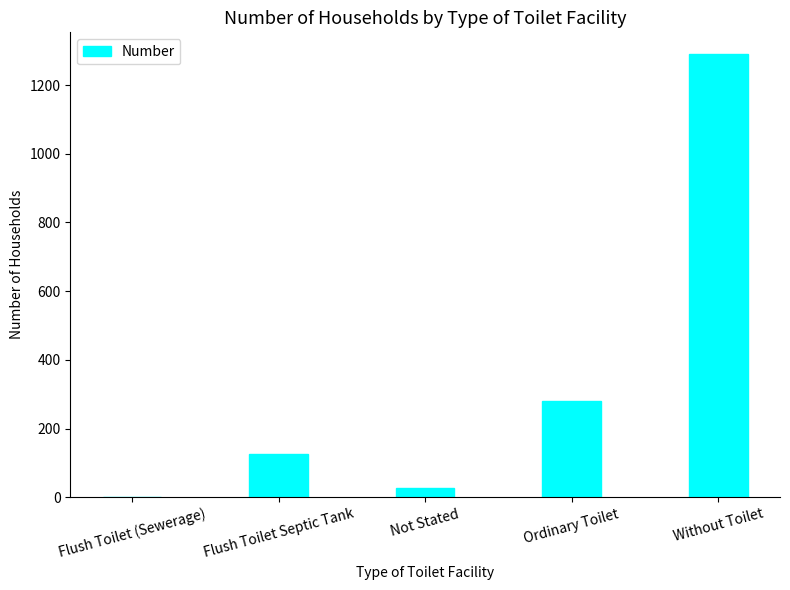

True or false: the data shows 28 at Not Stated.

True